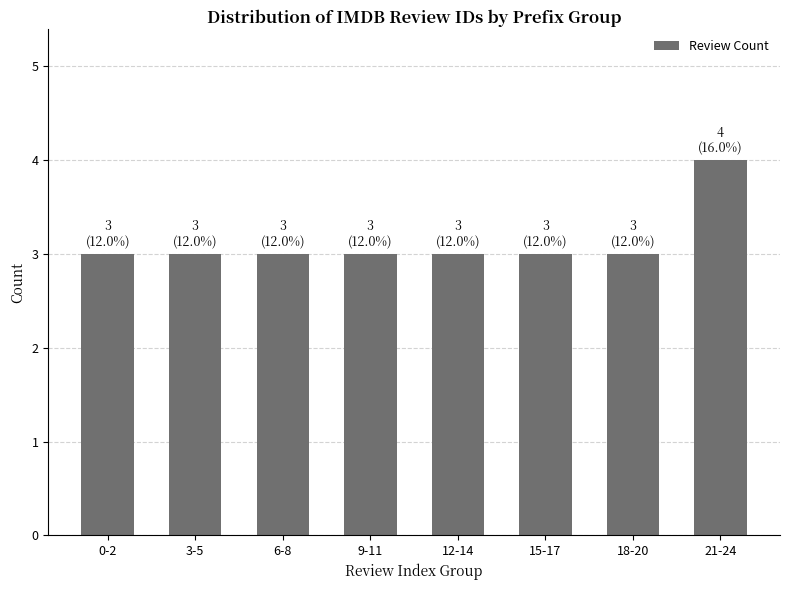

The value at 21-24 is 2. True or false?

False